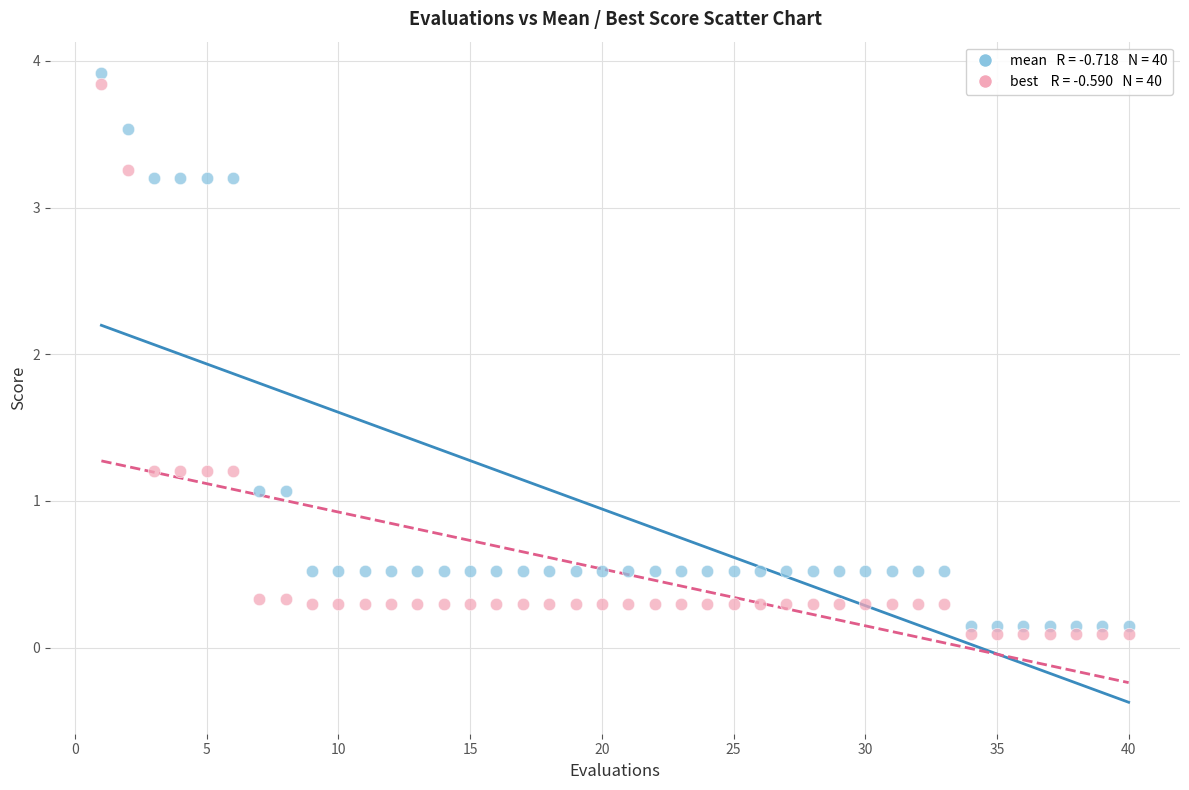

Across all data points, what is the range of X values (max minus min)?

39.0